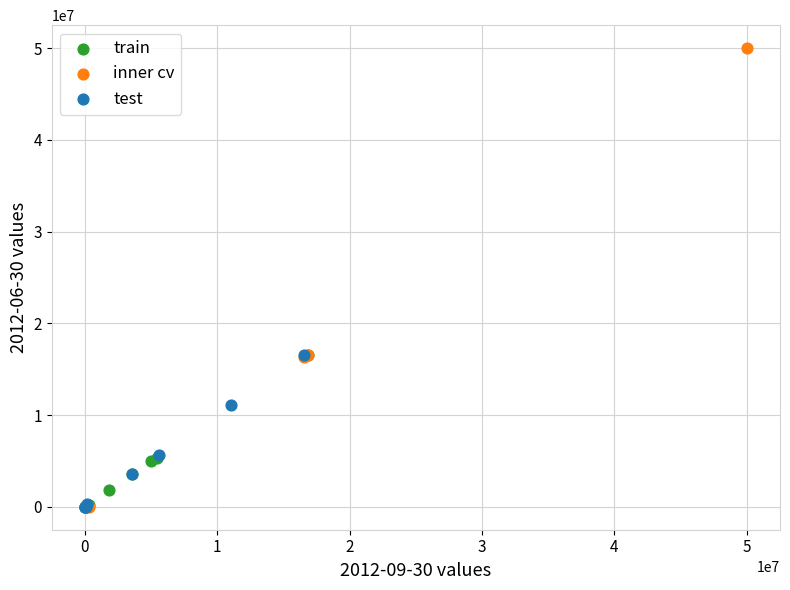

Which series has the widest spread of Y values?

inner cv